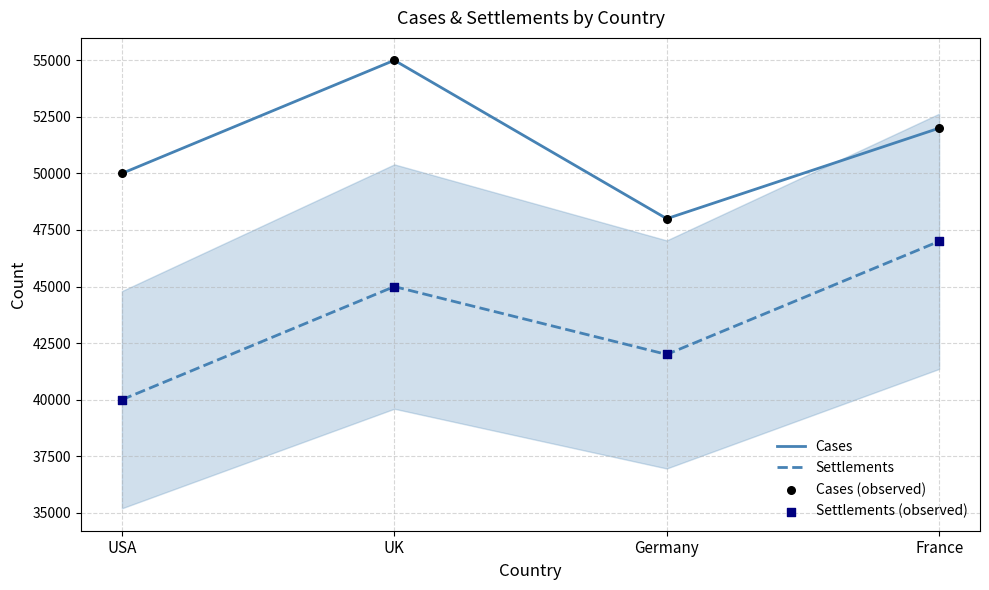

In Cases, how many points are higher than both neighbors (excluding endpoints)?

1